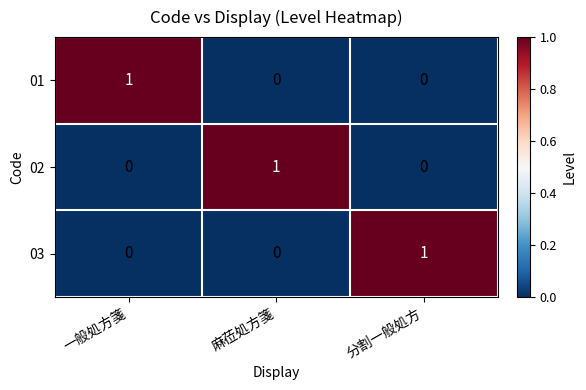

How many data points does each series have?

3